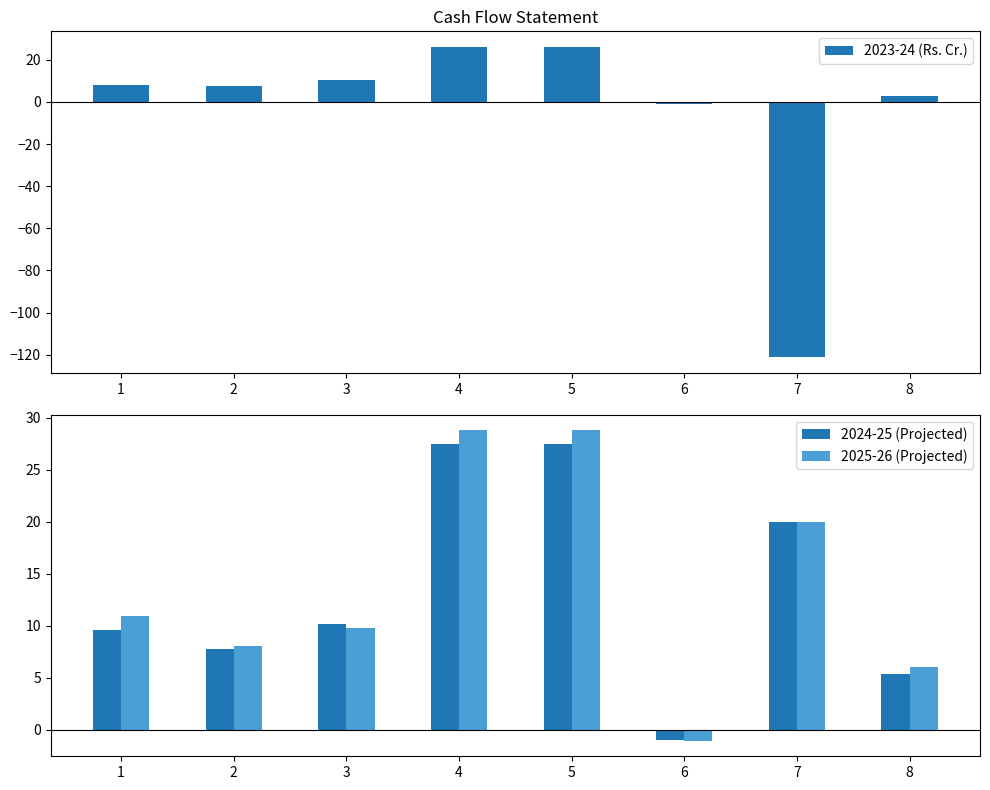

What is the sum of all 2024-25 (Projected) values?

106.9